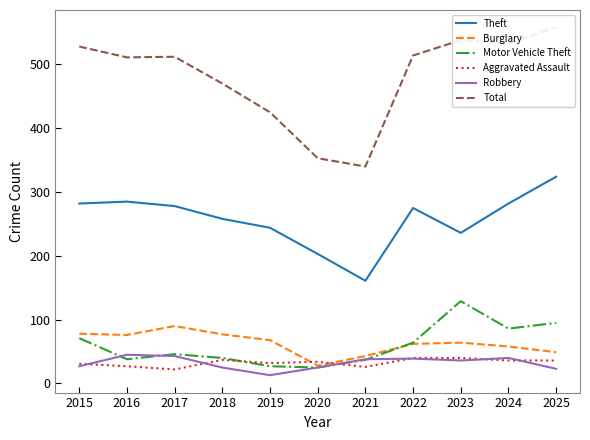

Where is the first local minimum for Theft?

2021